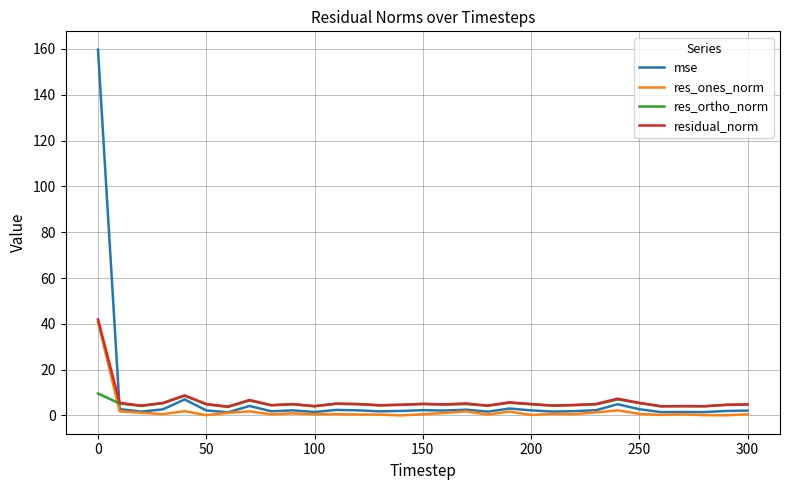

What is the average value of the mse series?

7.5